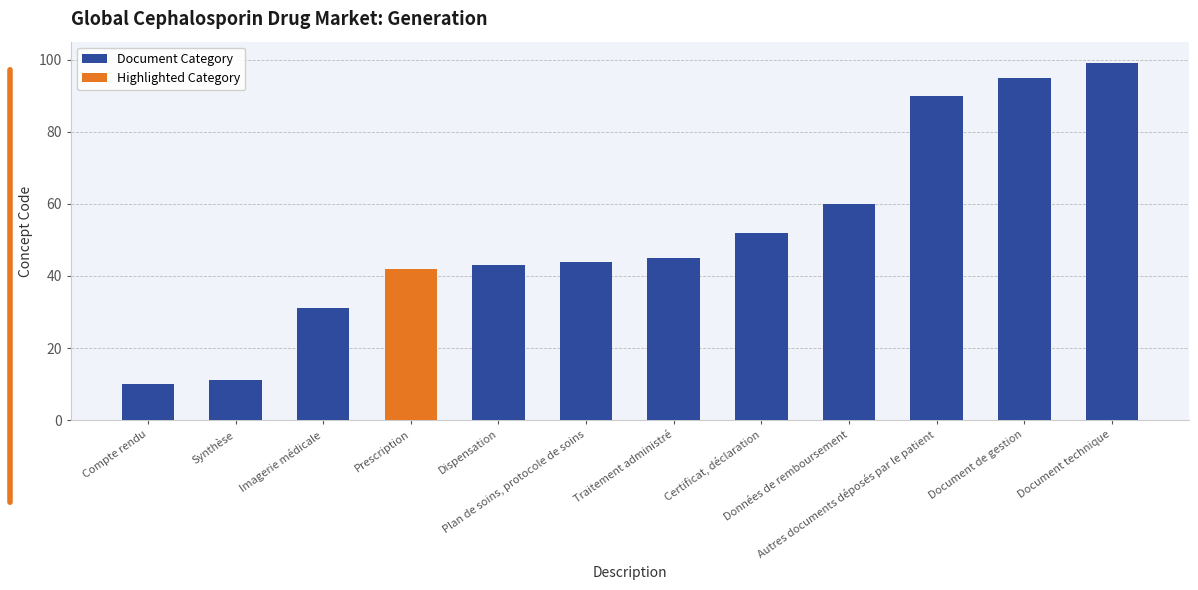

What is the difference between the maximum and minimum values?

89